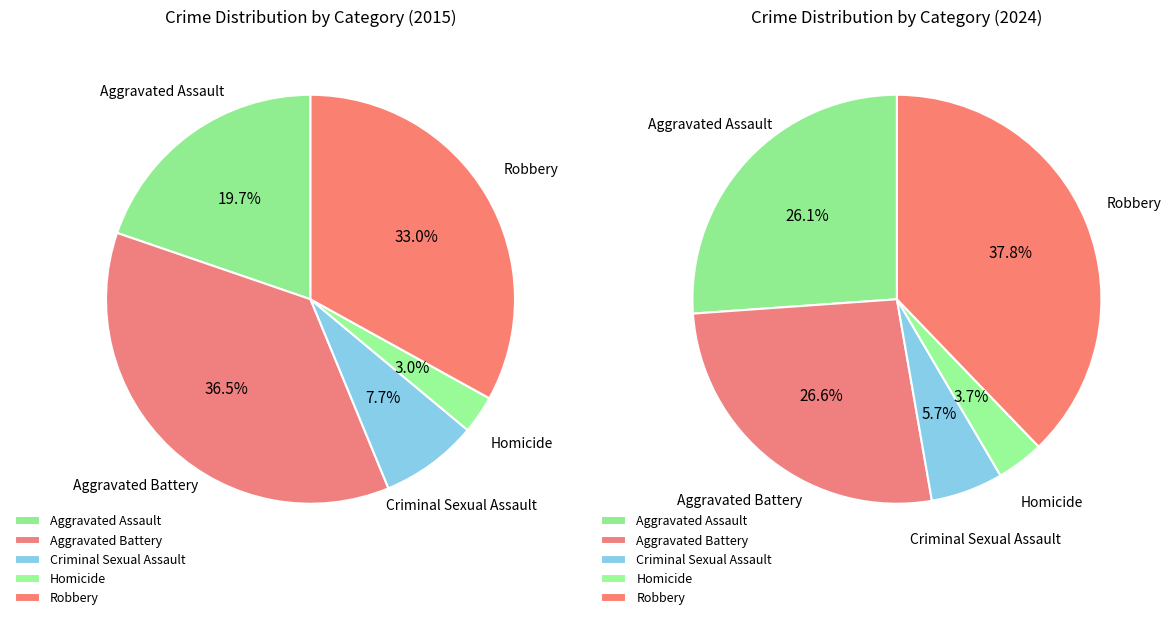

Which series has the widest spread of values?

values_2024